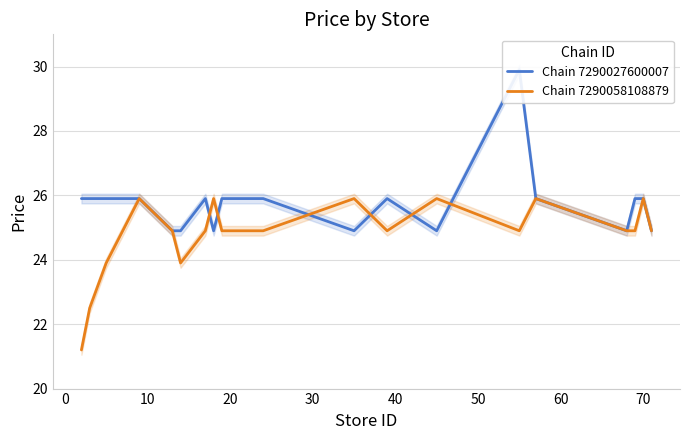

Rank the series by their maximum value, from highest to lowest.

Chain 7290027600007, Chain 7290058108879